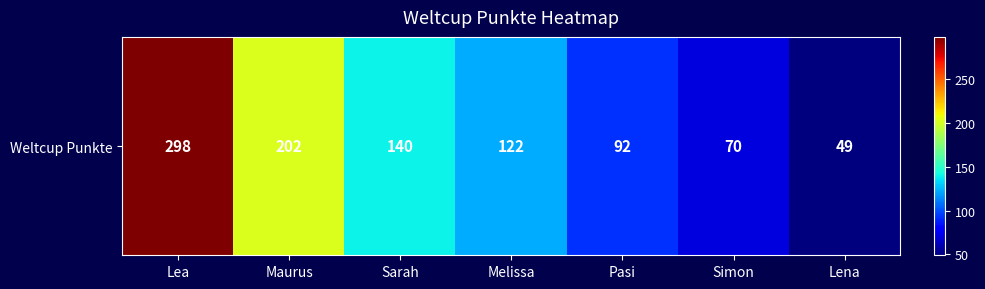

Which category has the highest value across all series?

Lea